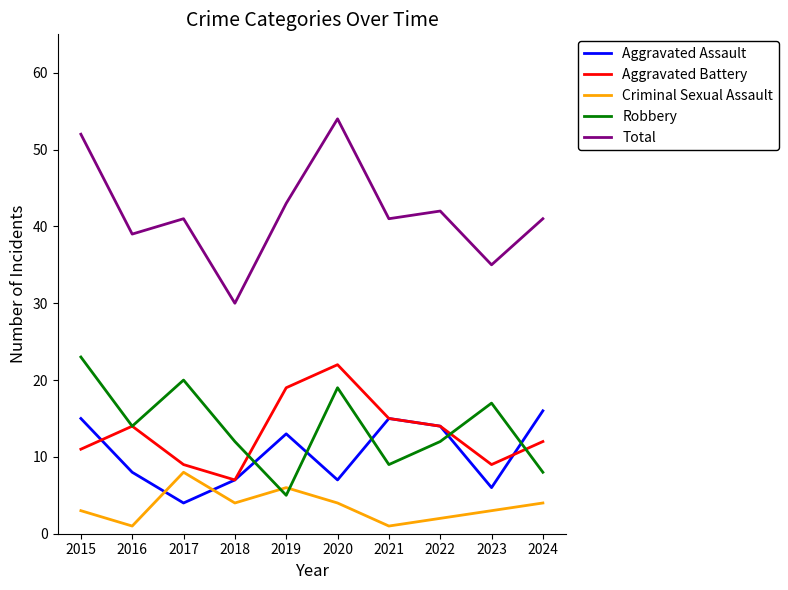

True or false: Total and Aggravated Assault intersect in this chart.

False